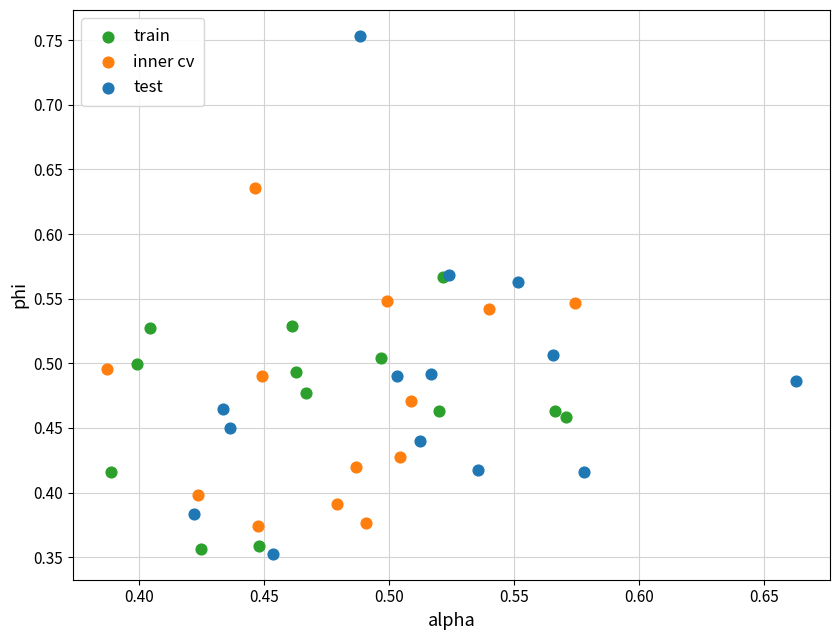

What are all the series names shown in the legend?

train, inner cv, test